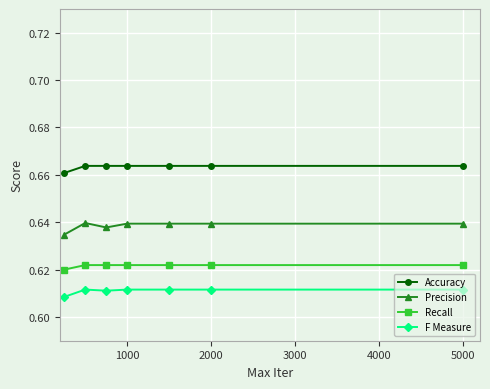

True or false: Recall and Precision intersect in this chart.

False